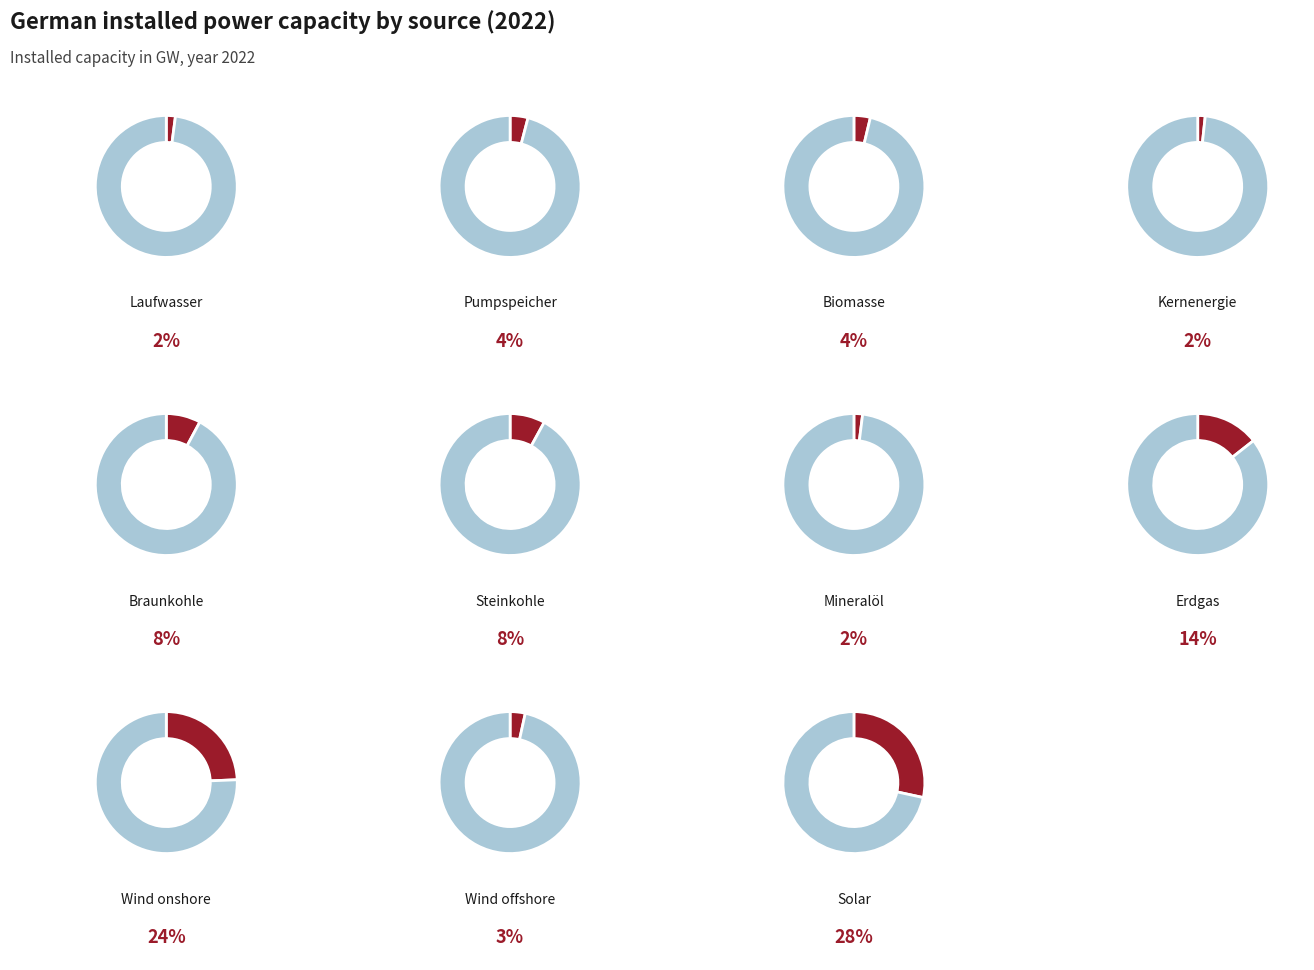

Which slice is the largest?

Solar